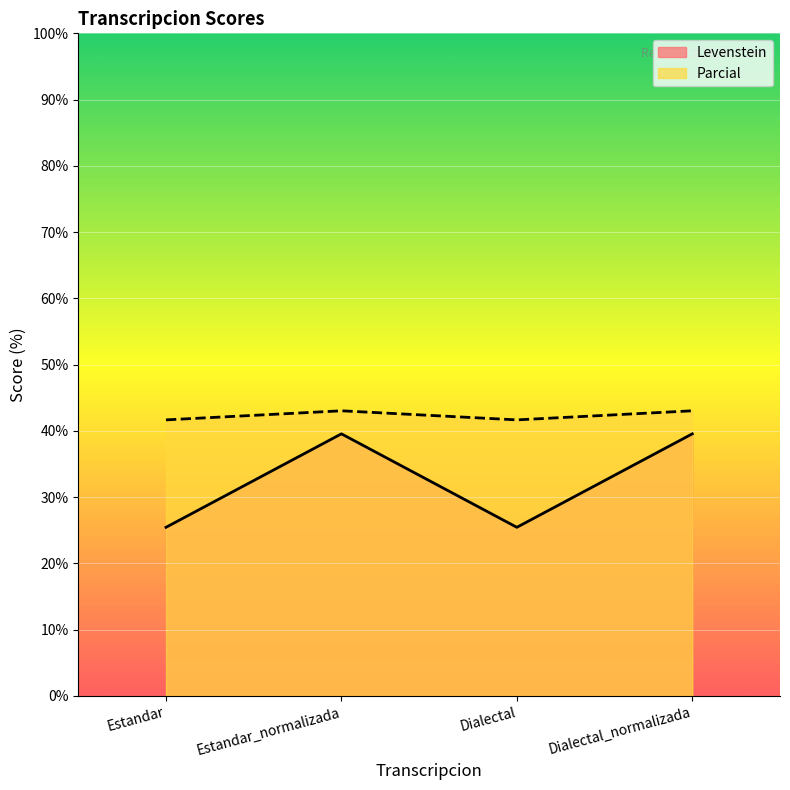

What is the sum of all Levenstein values?

130.0